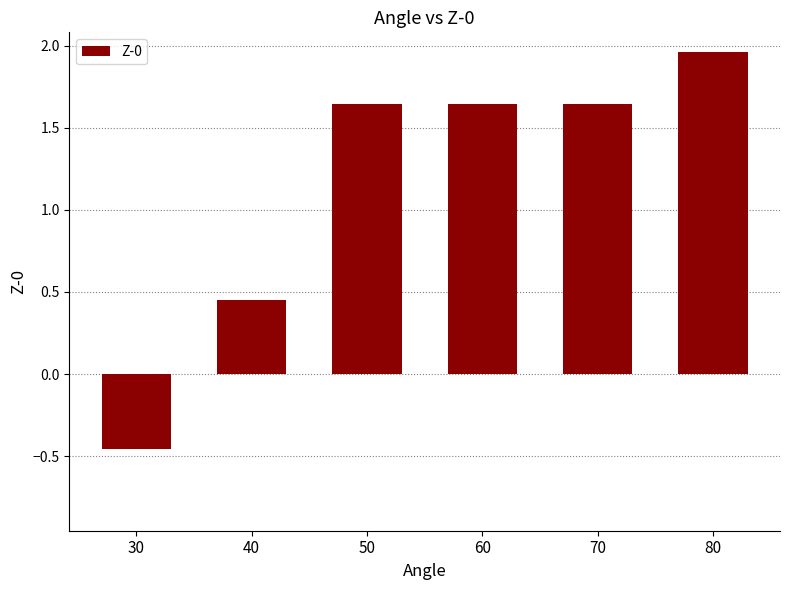

Which category has the highest value across all series?

80